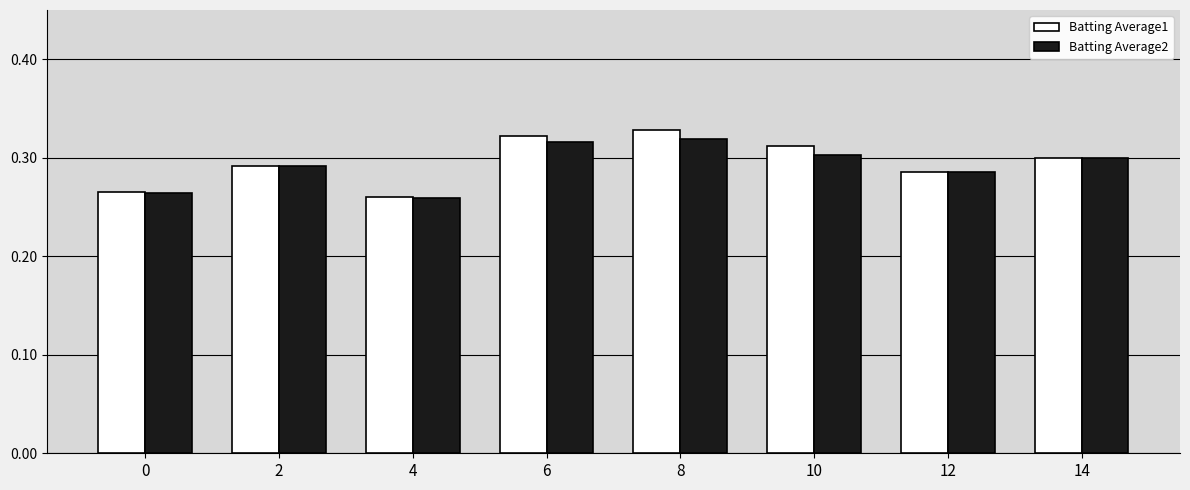

Count the Batting Average1 values in the range 0 to 1.

8